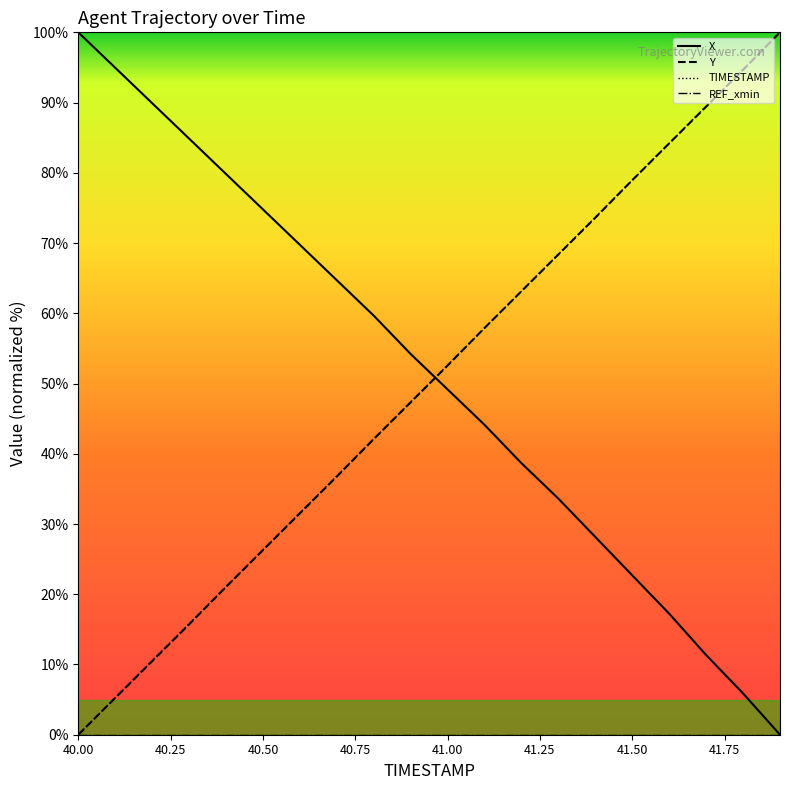

After their last crossing, which series has the higher values: X or TIMESTAMP?

TIMESTAMP